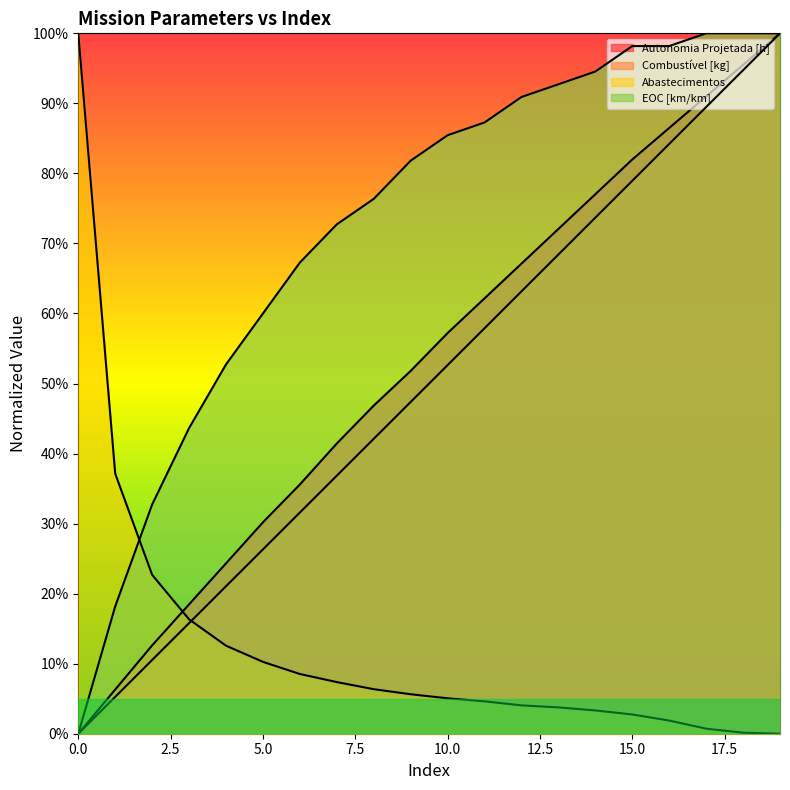

What is the sum of the Autonomia Projetada [h] values at 8 and 18?

1.4